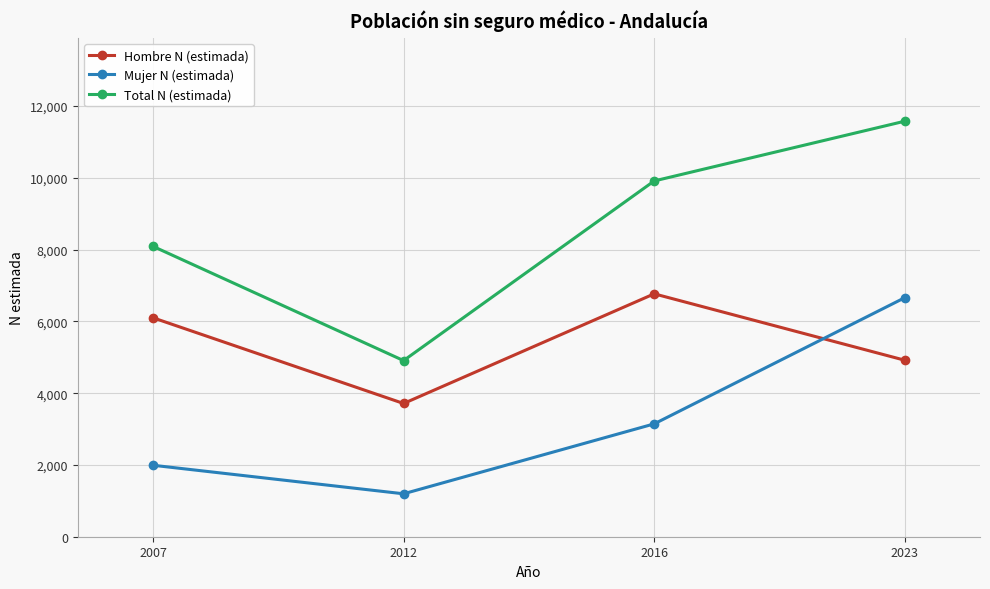

What are all the series names shown in the legend?

Hombre N (estimada), Mujer N (estimada), Total N (estimada)